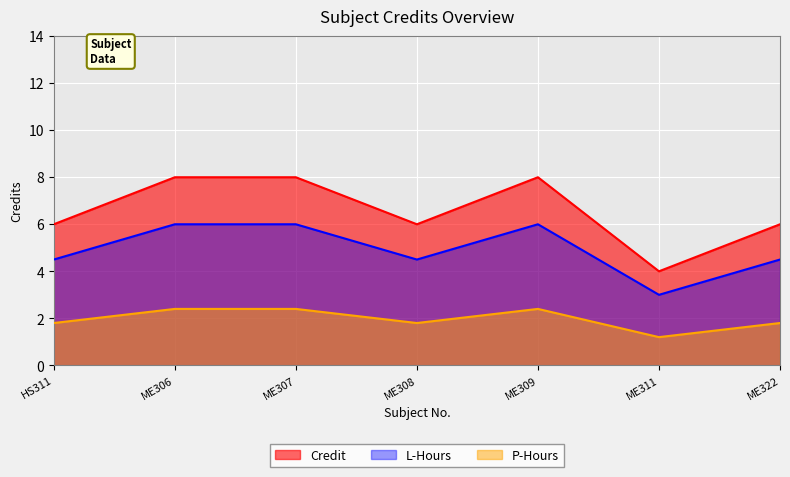

What is the change in value from HS311 to ME306?

+2